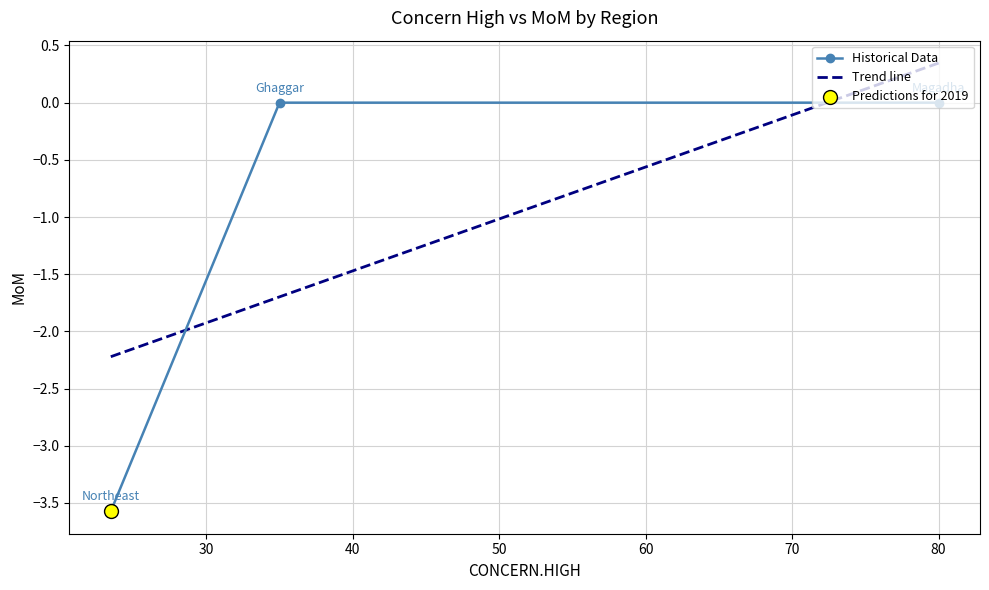

What is the lowest value of the Historical Data series?

-3.6